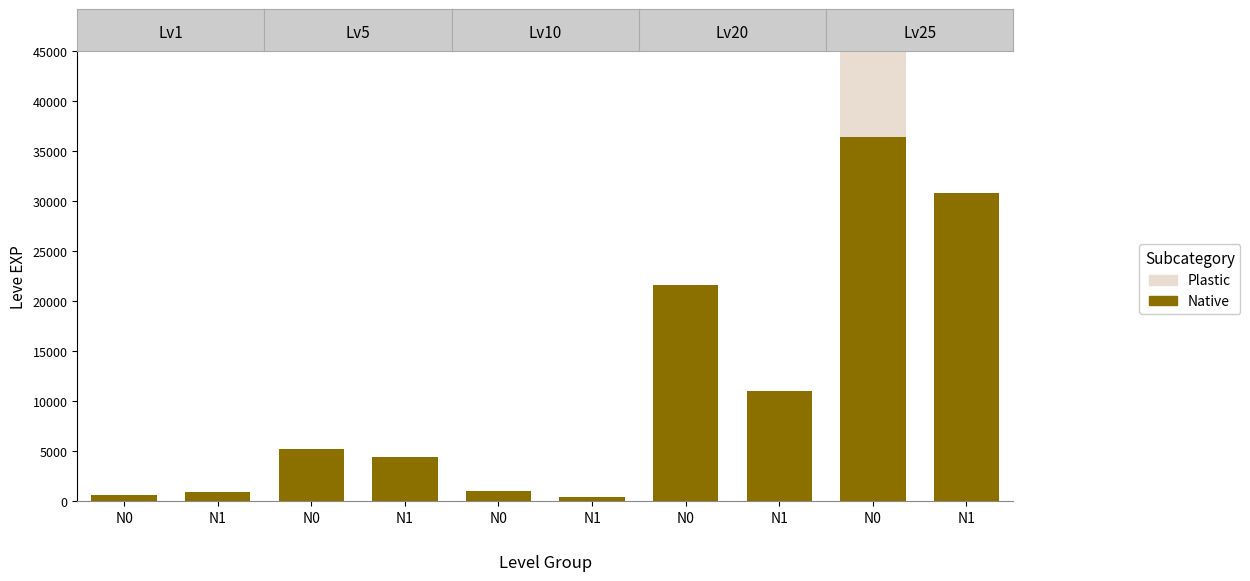

What are all the series names shown in the legend?

Native, Plastic